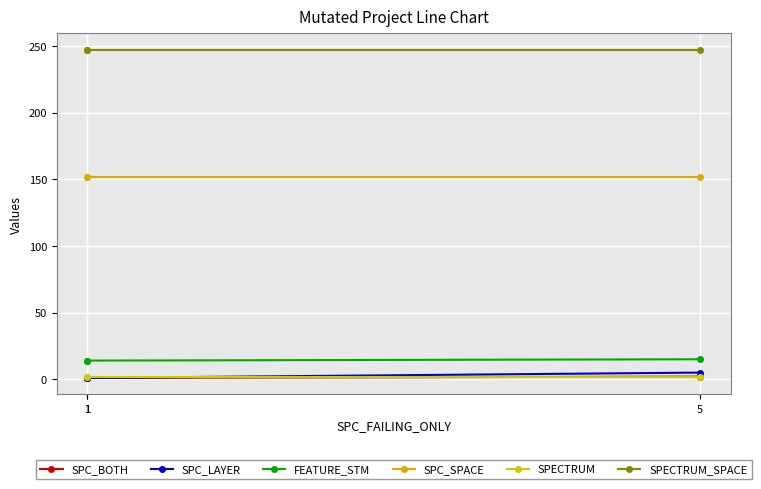

What is the lowest value of the SPECTRUM_SPACE series?

247